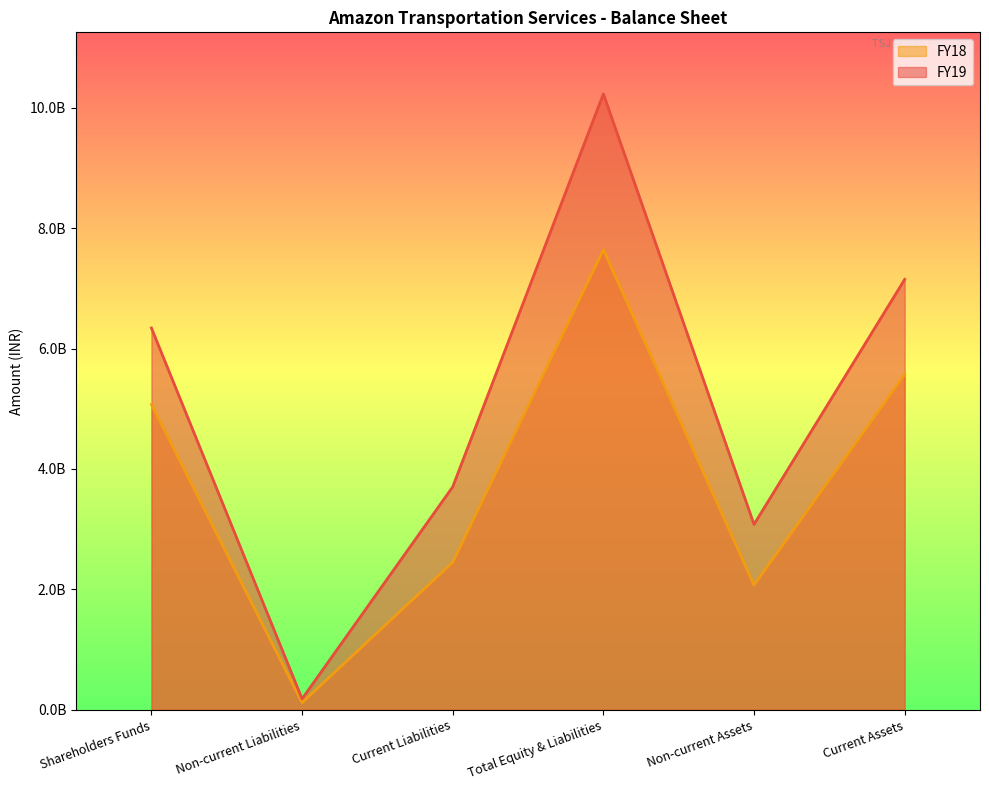

What is the difference between the maximum and second lowest values in the FY18 series?

5569000000